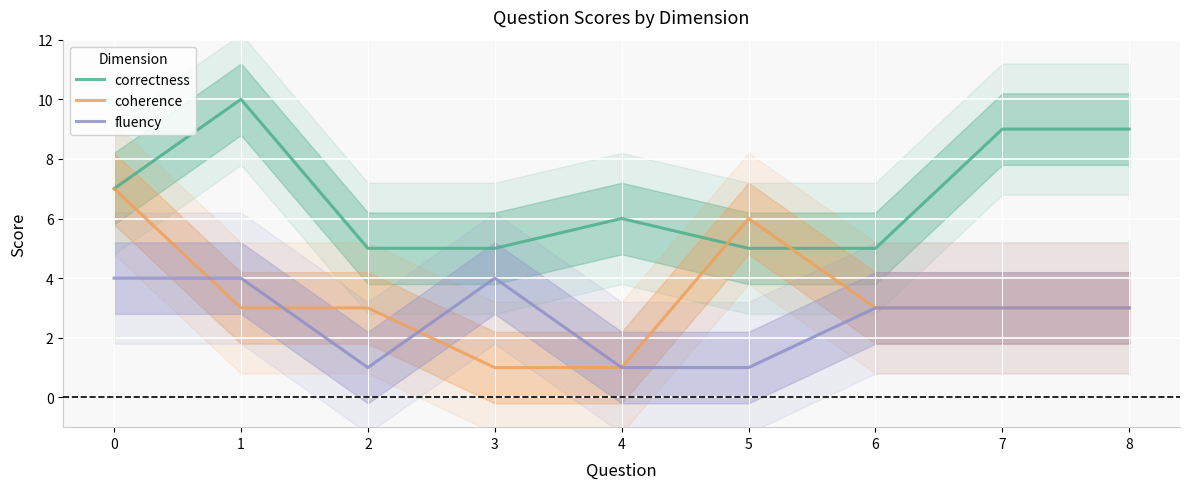

Reading left to right, extract all data points from this chart.

correctness: 0=7	1=10	2=5	3=5	4=6	5=5	6=5	7=9	8=9
coherence: 0=7	1=3	2=3	3=1	4=1	5=6	6=3	7=3	8=3
fluency: 0=4	1=4	2=1	3=4	4=1	5=1	6=3	7=3	8=3